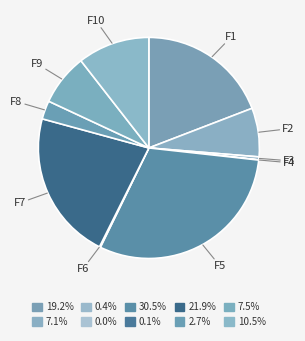

Is the sum of F10 and F2 greater than half?

No